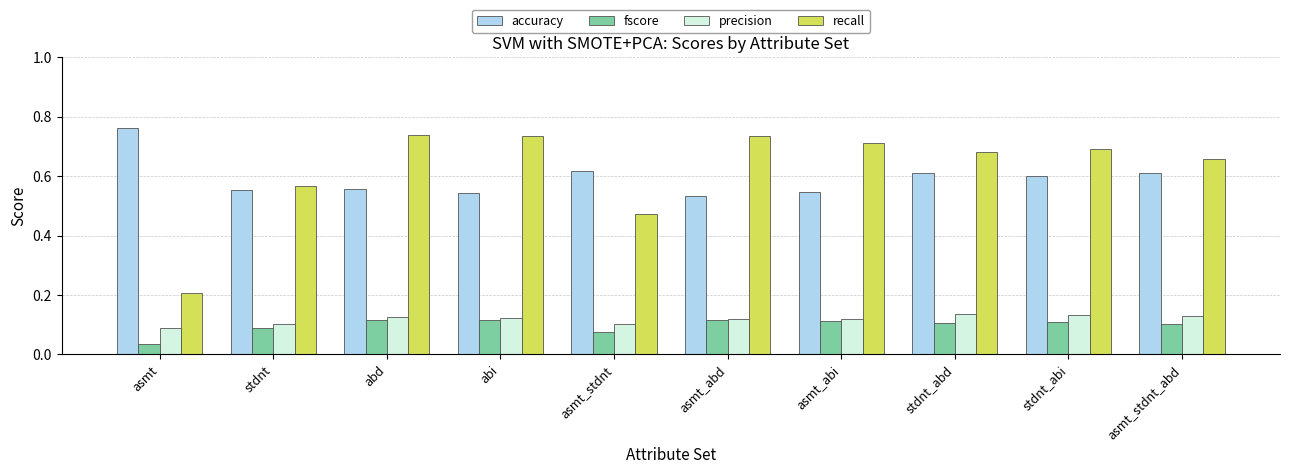

Is the value of accuracy at stdnt_abd greater than the value of fscore at abd?

Yes